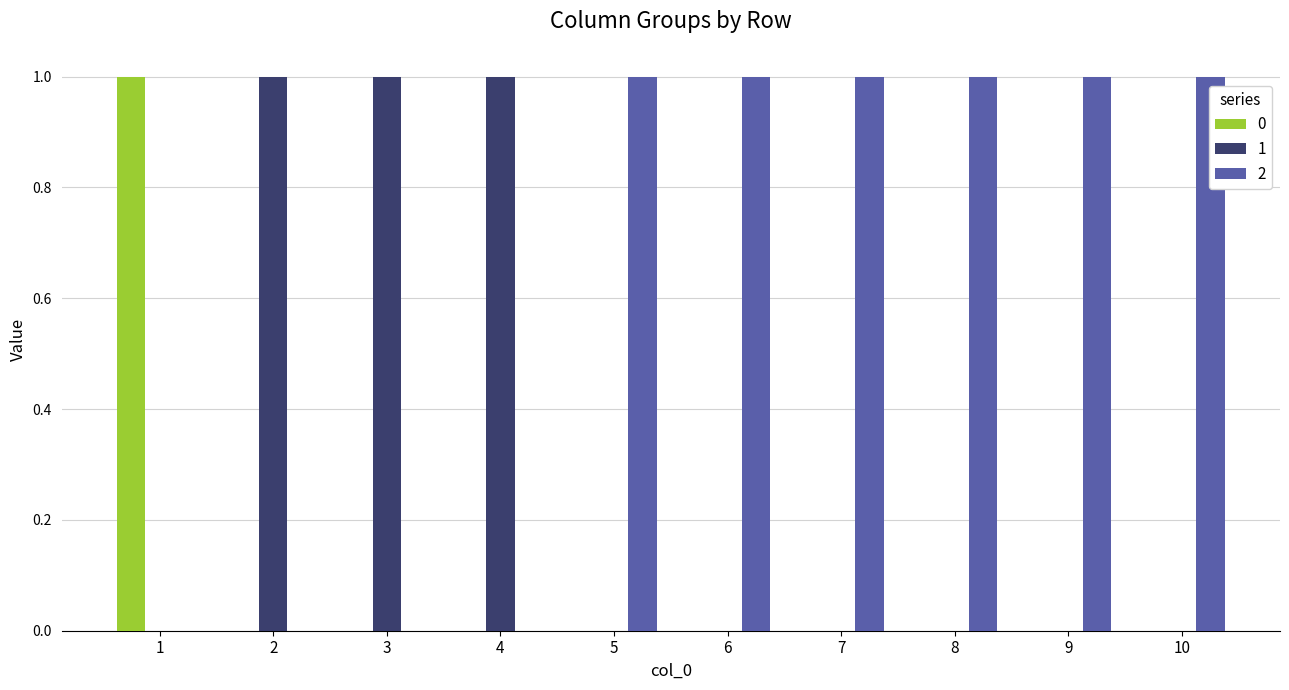

What is the total value across all series at 8?

1